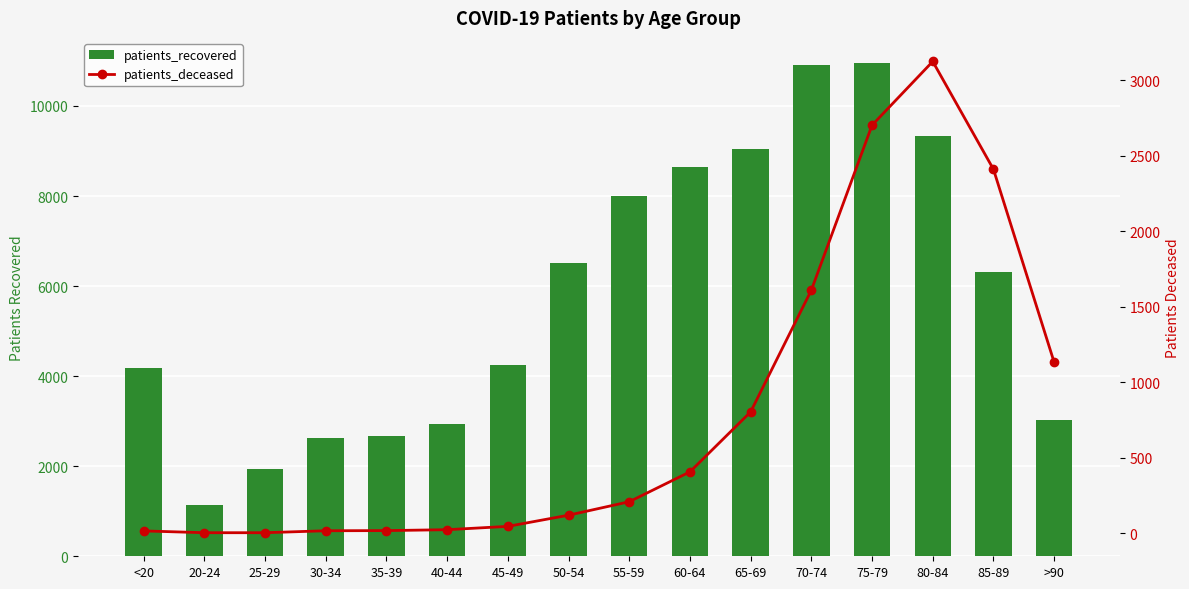

Read the patients_recovered value at 70-74, to the nearest 10.

10900